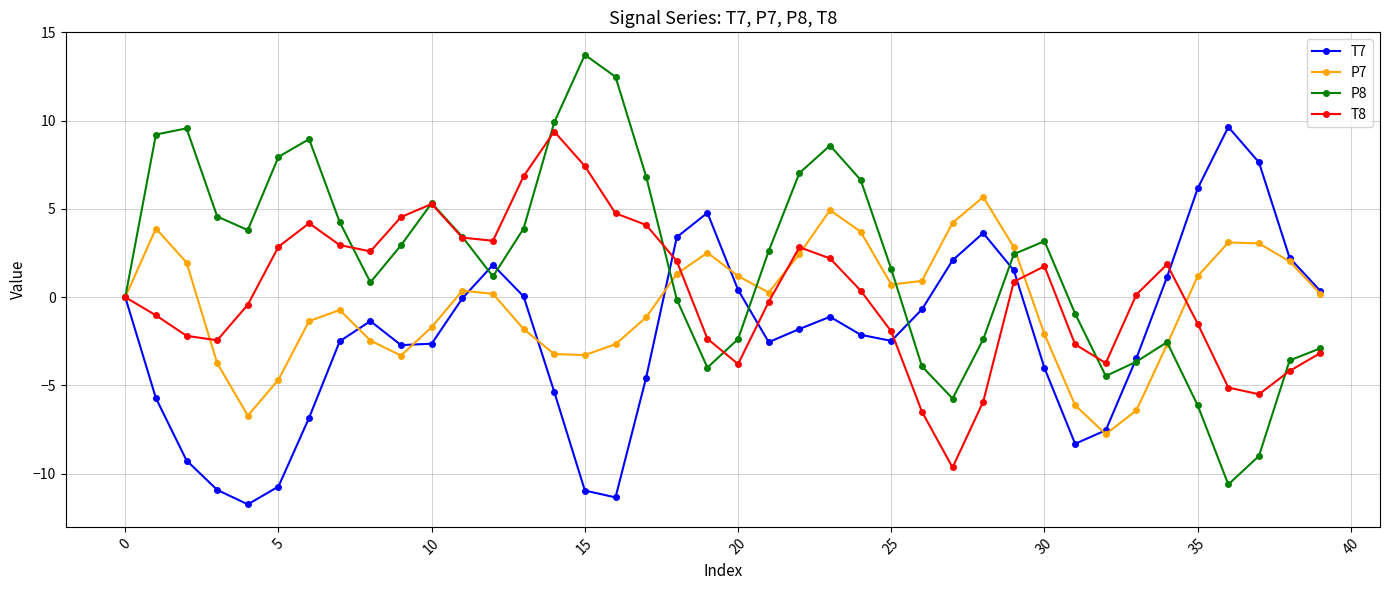

What is the maximum value shown in the chart?

13.7